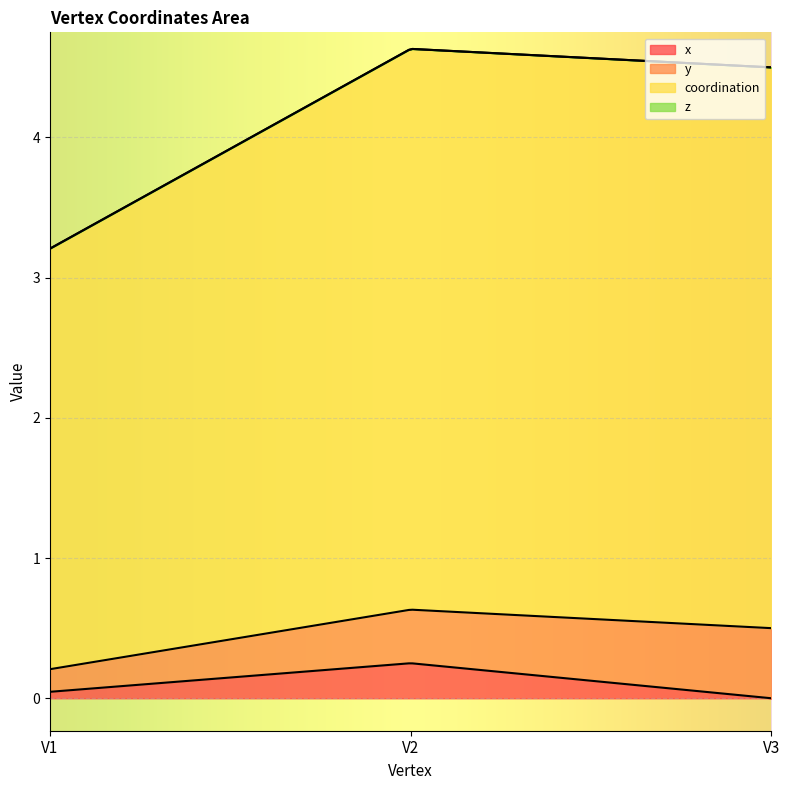

Reading left to right, extract all data points from this chart.

x: V1=0.0	V2=0.2	V3=0.0
y: V1=0.2	V2=0.4	V3=0.5
coordination: V1=3.0	V2=4.0	V3=4.0
z: V1=0.0	V2=0.0	V3=0.0